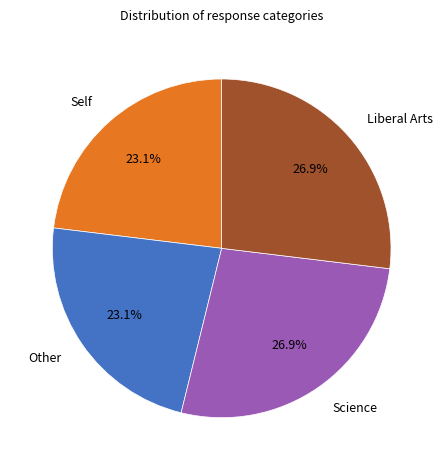

How many segments does this pie chart have?

4